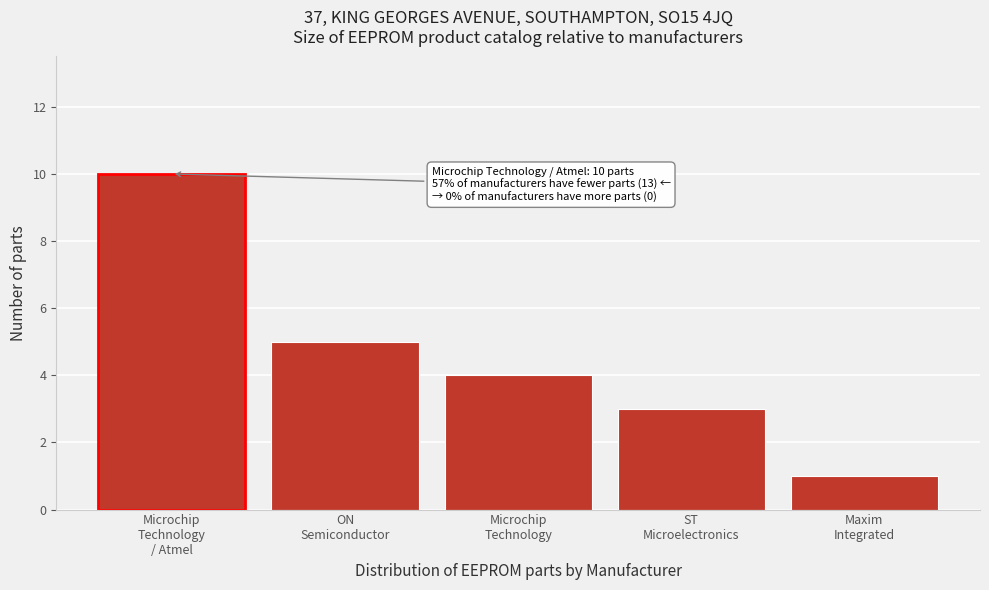

Reading left to right, list all the values displayed in this chart.

10	5	4	3	1